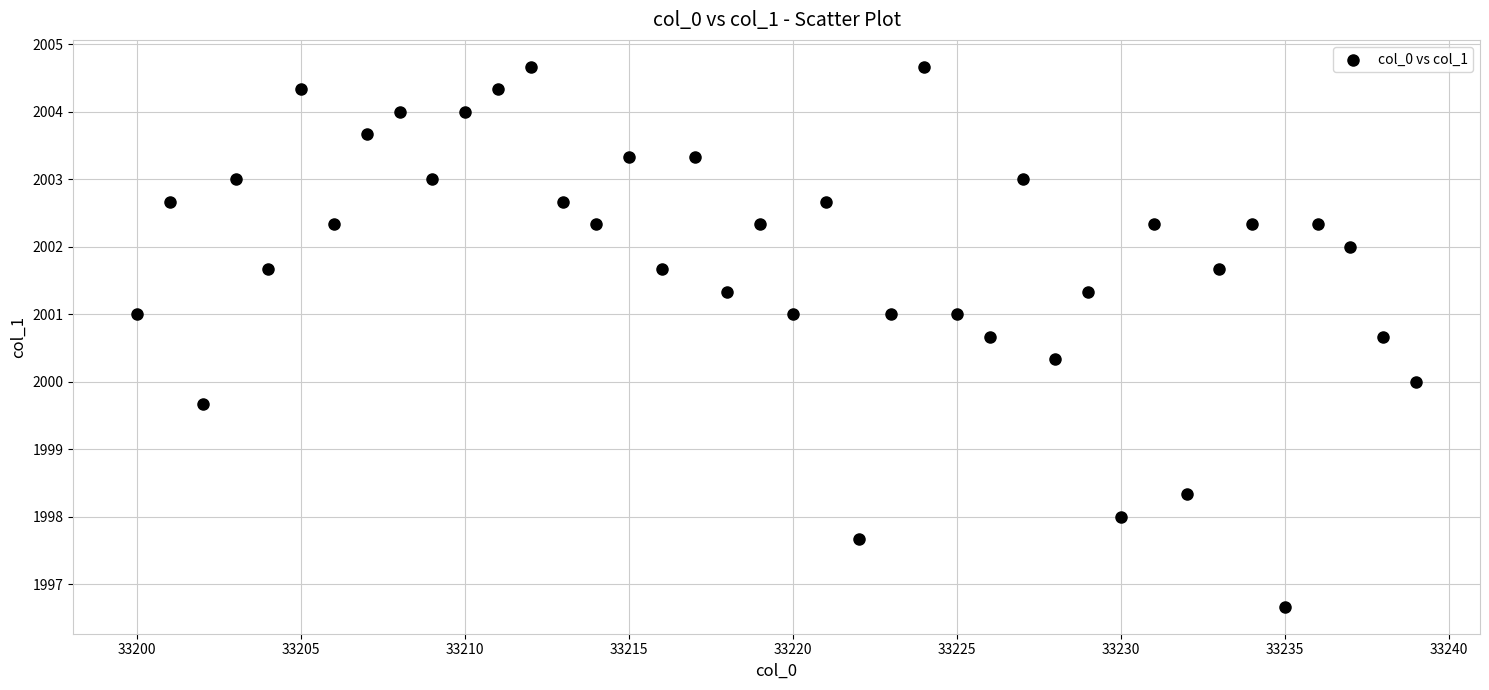

What is the range of X values (max minus min)?

39.0